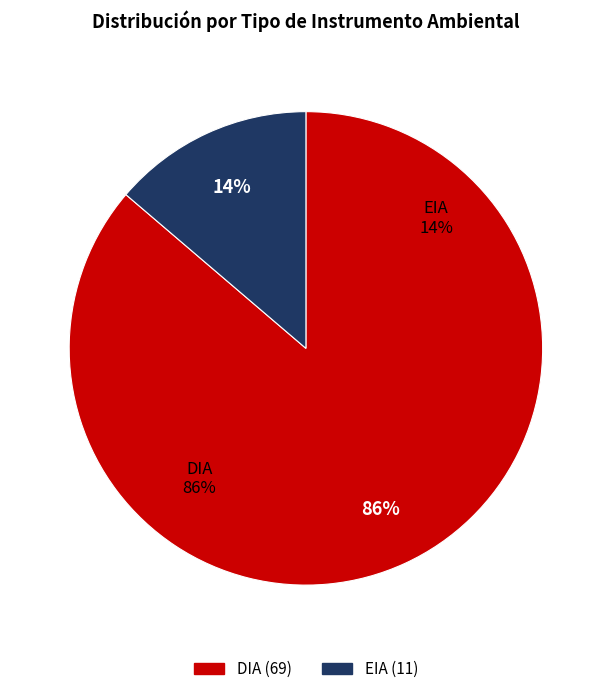

To the nearest percent, what is the difference between the EIA and DIA slice percentages?

72%